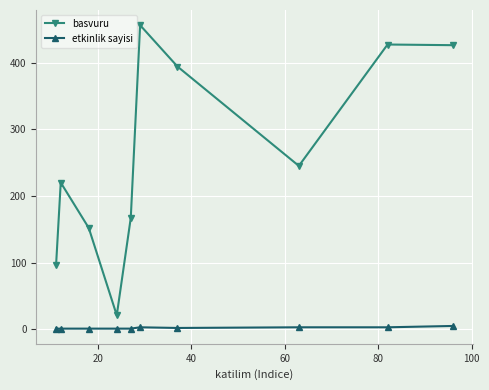

True or false: etkinlik sayisi and basvuru intersect in this chart.

False